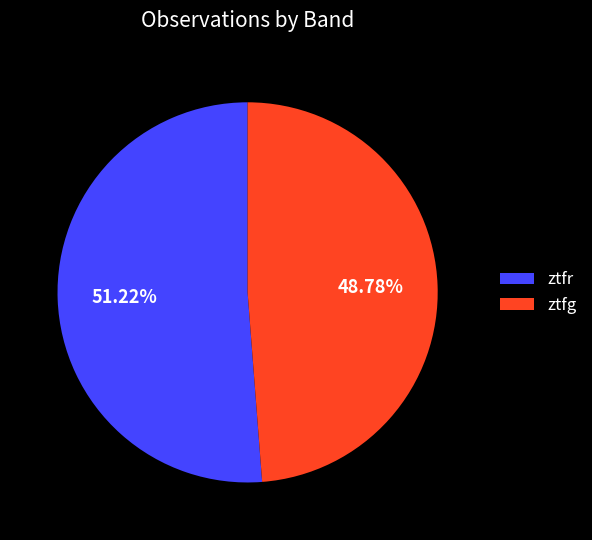

Is it true that ztfr is 67% of the pie?

False